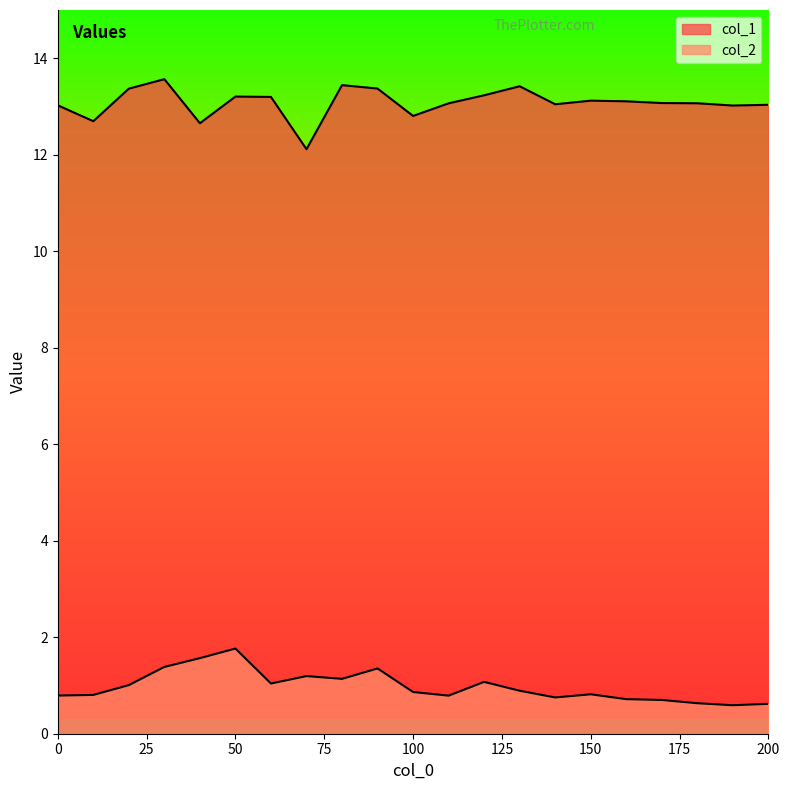

How many lines are shown in the chart?

2